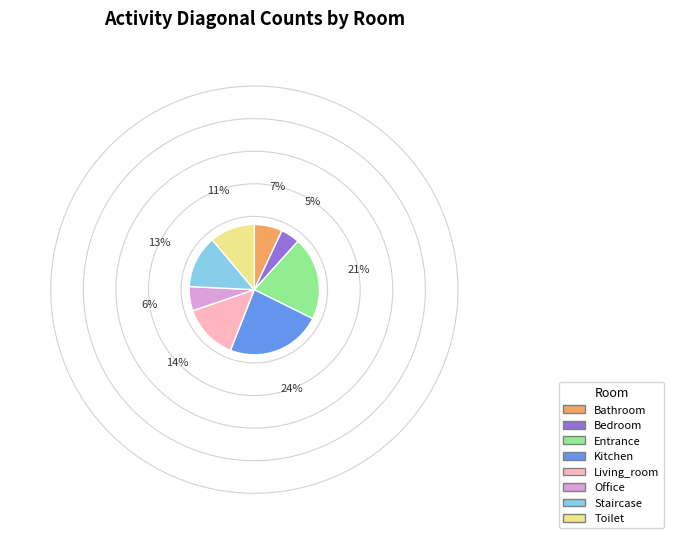

The Bathroom slice represents 18% of the pie. True or false?

False